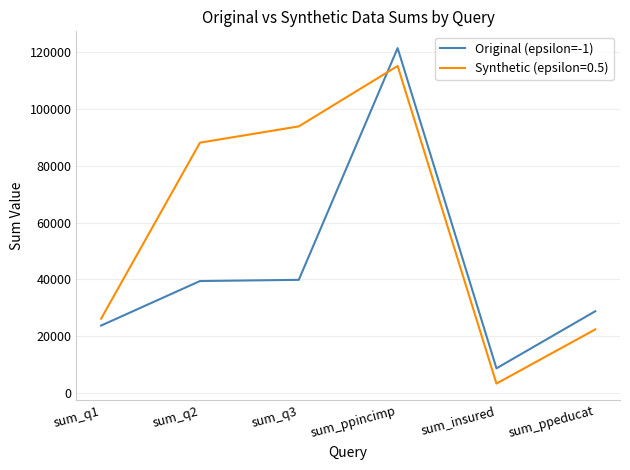

Does the chart have visible grid lines?

Yes